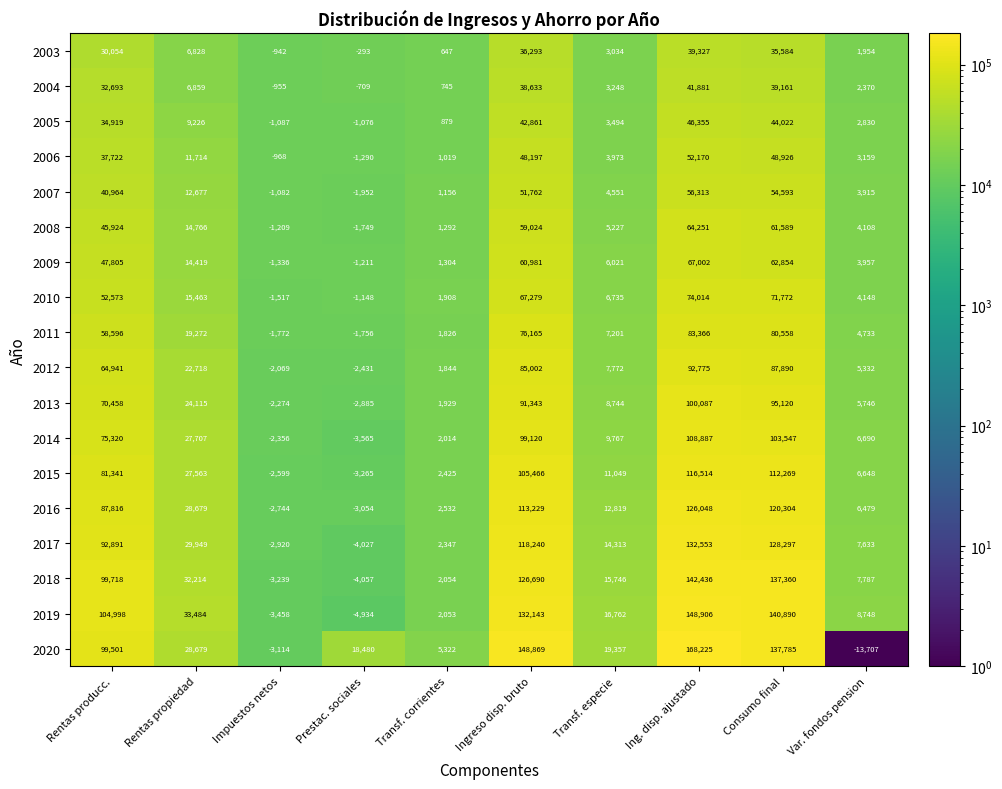

Which series has the largest total across all categories?

2020